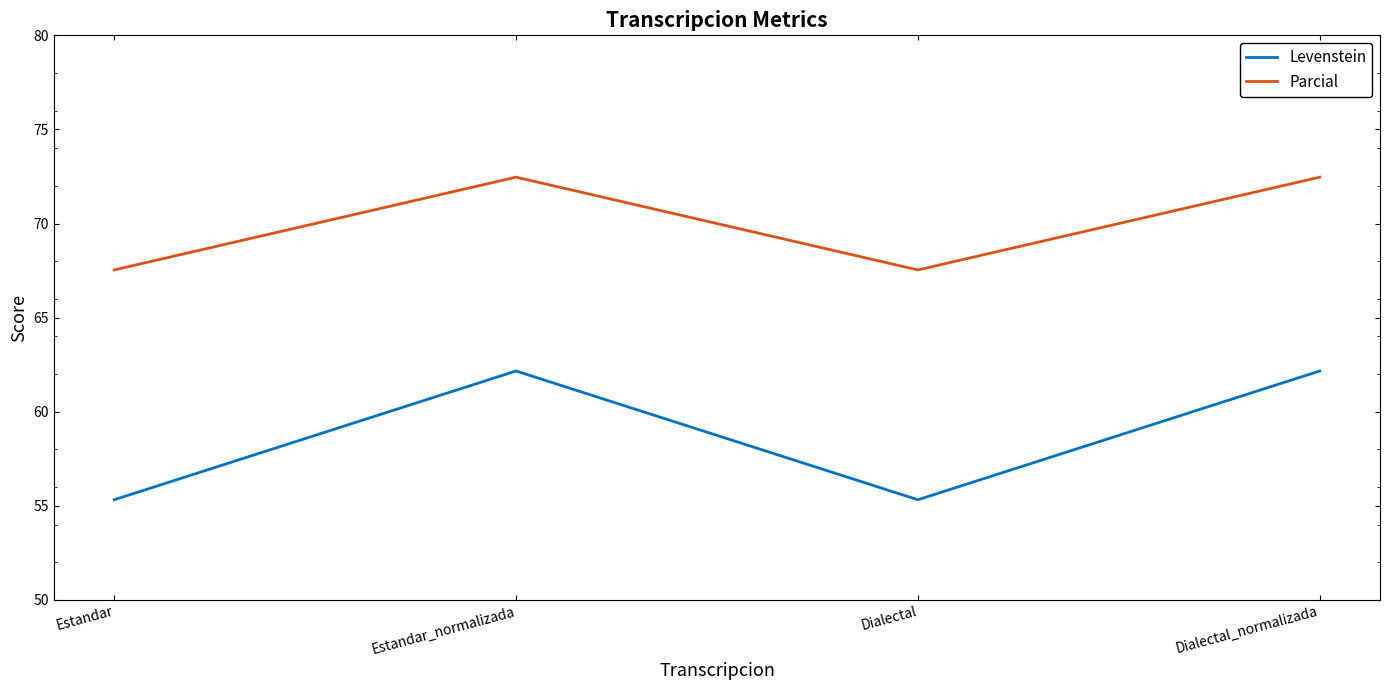

Is it true that Levenstein equals 62.2 at Dialectal_normalizada?

True